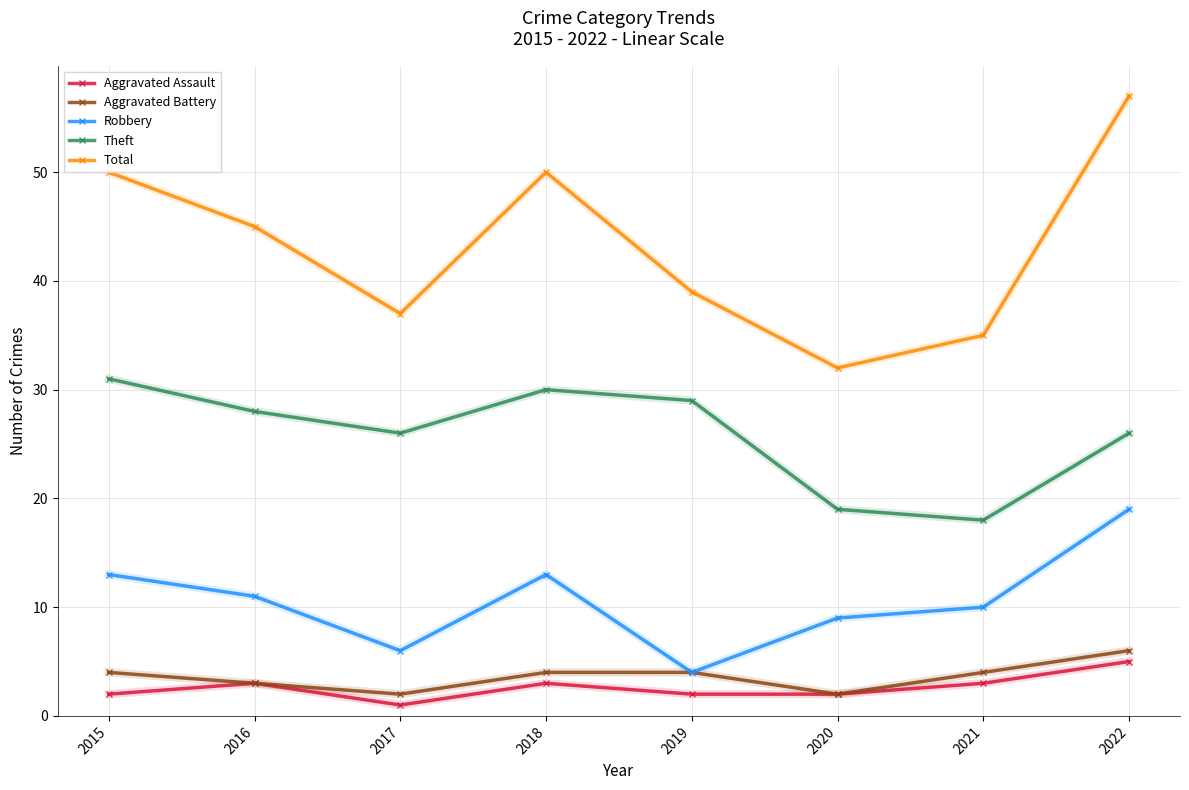

True or false: Aggravated Battery has a value of 3 at 2022.

False